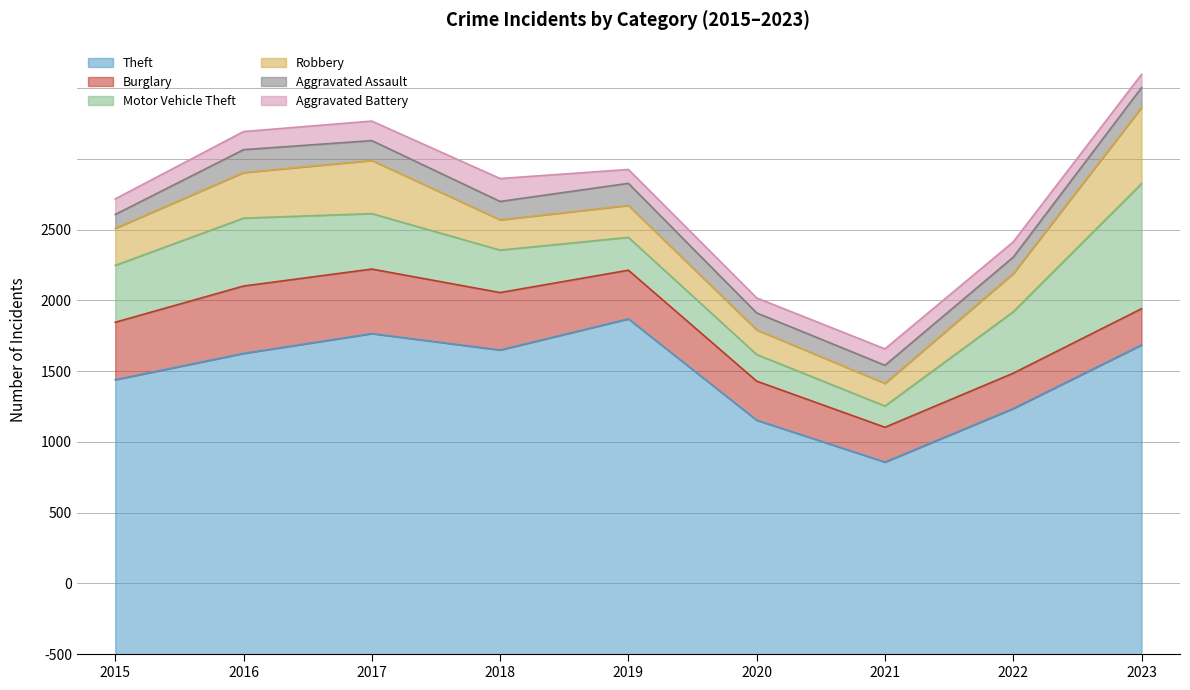

Which series has the largest total across all categories?

Theft